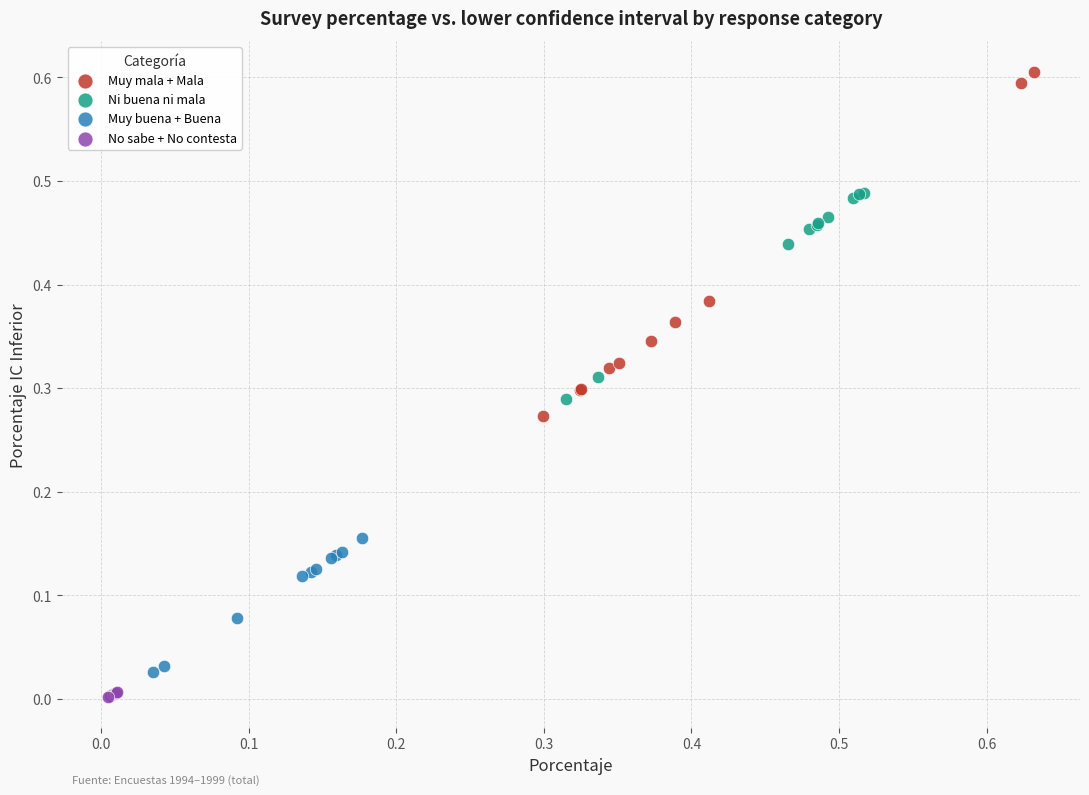

Which series contains the highest Y value?

Muy mala + Mala